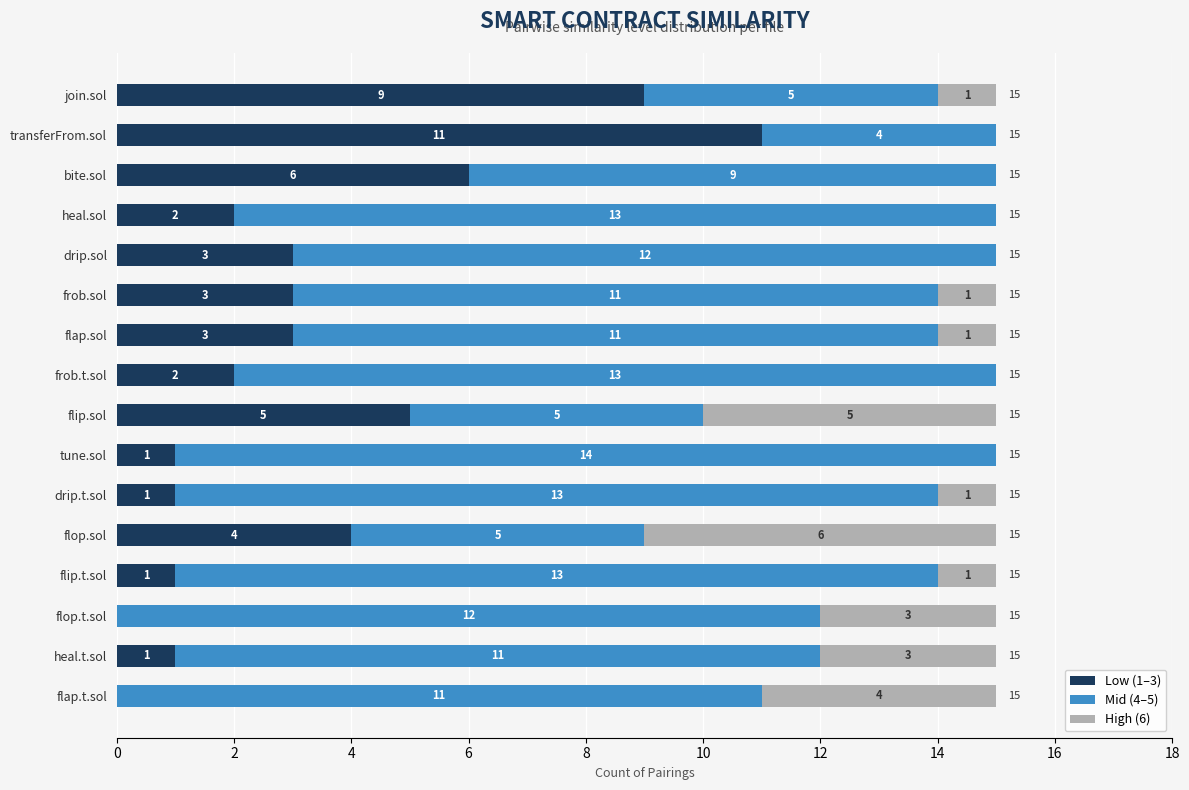

The Low (1–3) series shows 2 at flip.t.sol. True or false?

False